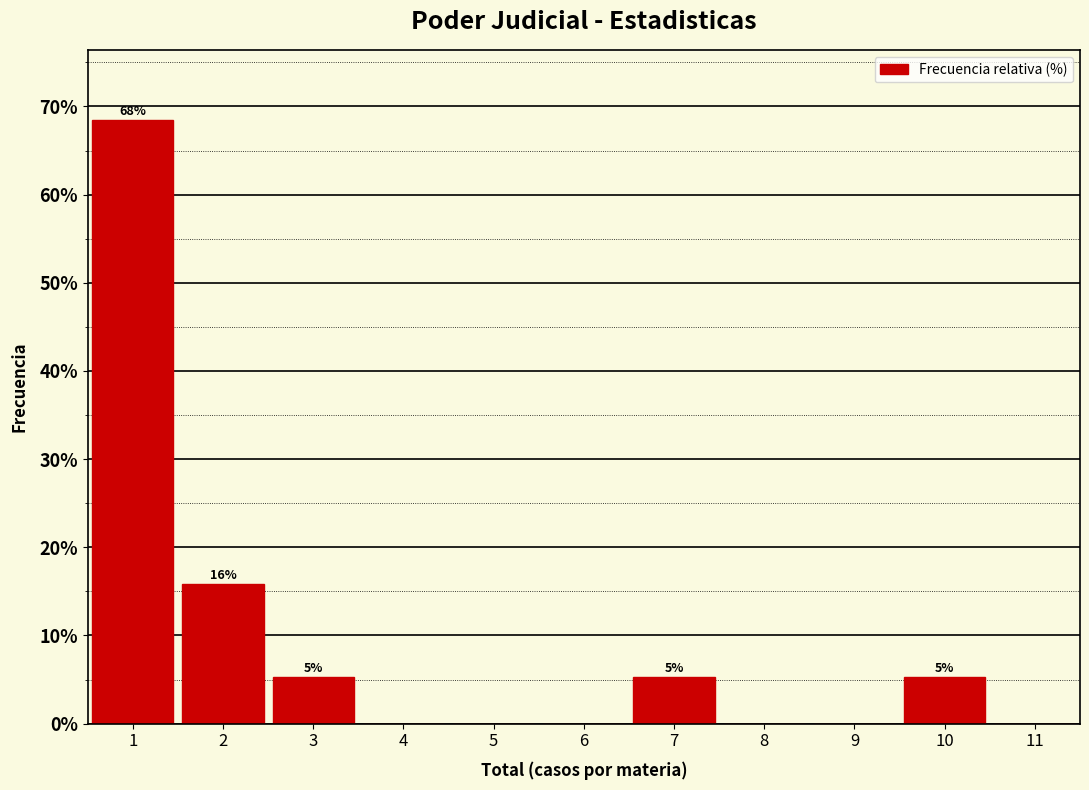

Which range on the x-axis has the tallest bar?

0.5 to 1.5